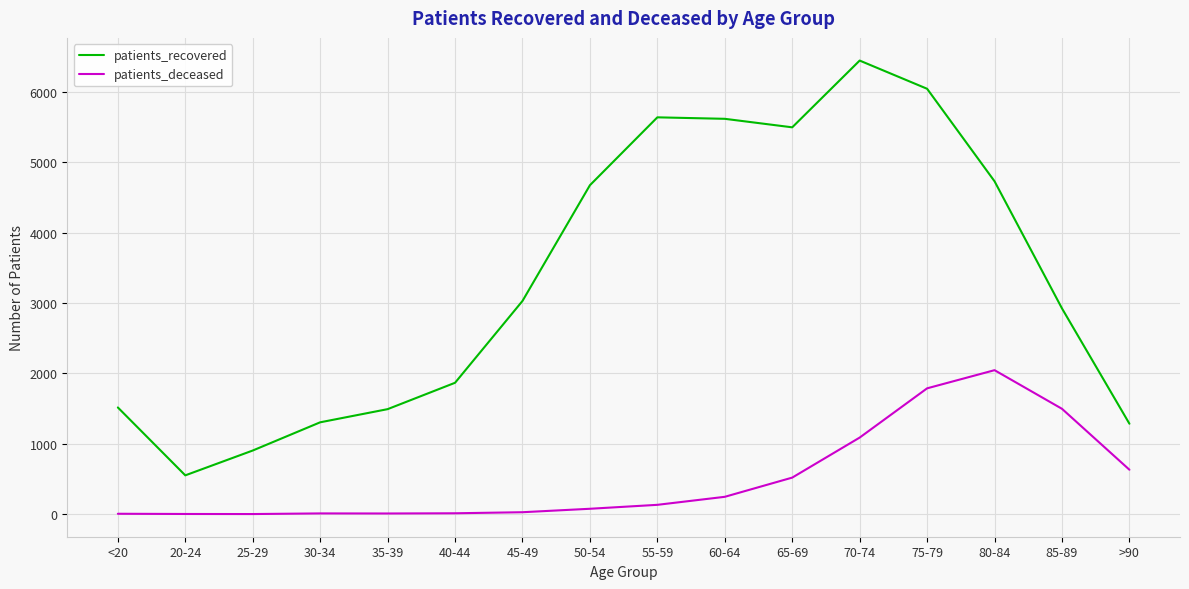

Between 25-29 and 50-54, which series saw the biggest shift?

patients_recovered